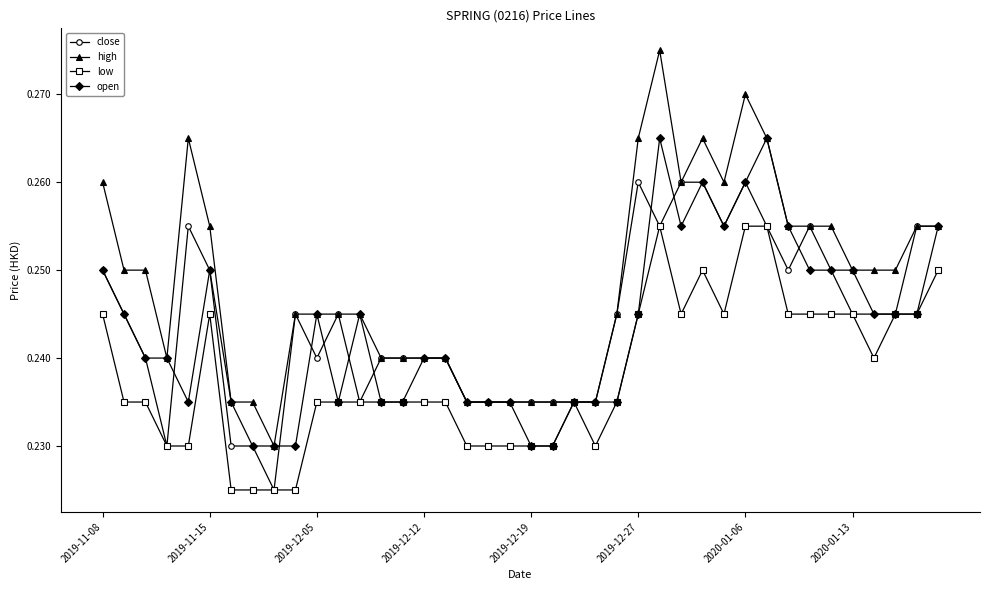

How many low values are between 0 and 1?

40